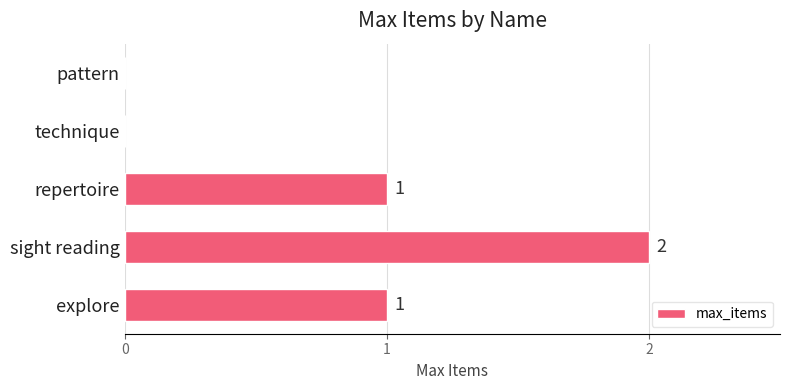

The value at sight reading is 2. True or false?

True